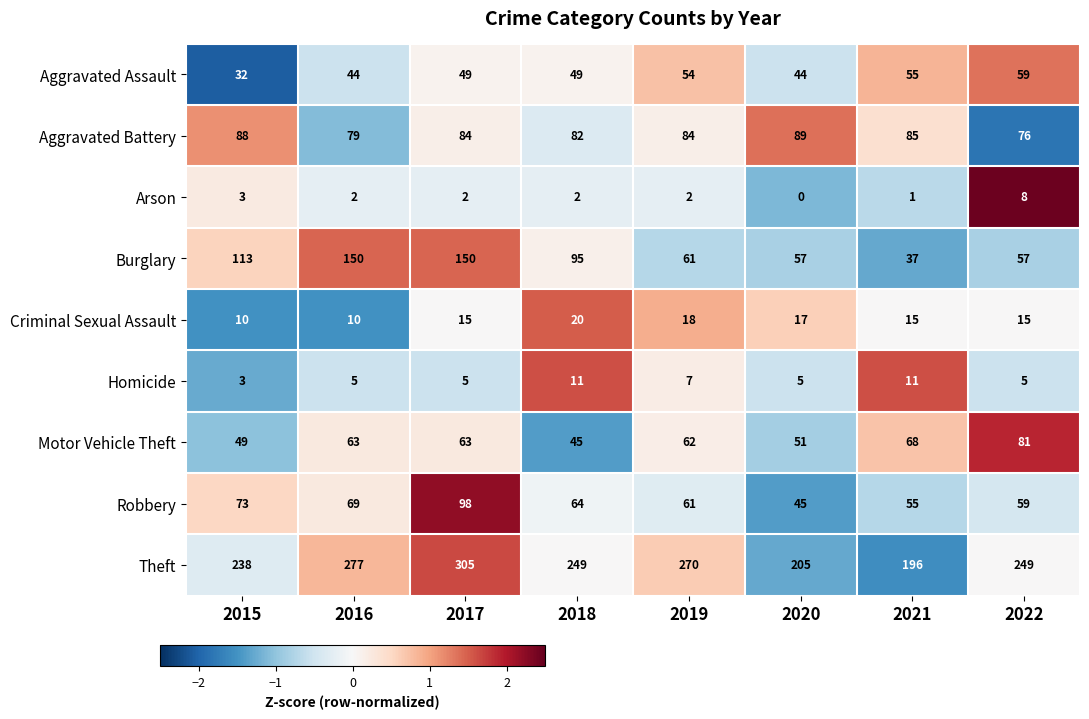

What is the lowest value of the Homicide series?

3